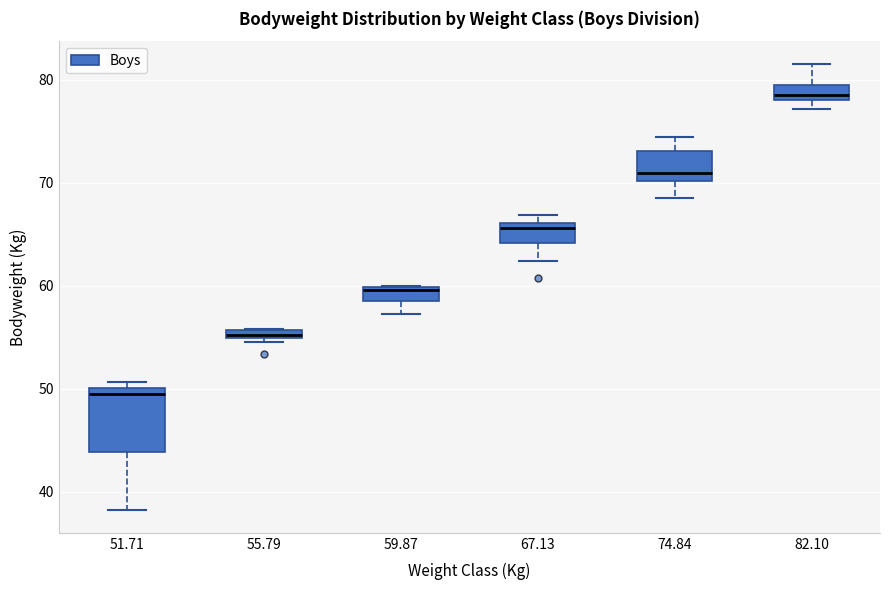

Which box has the highest median line?

82.10